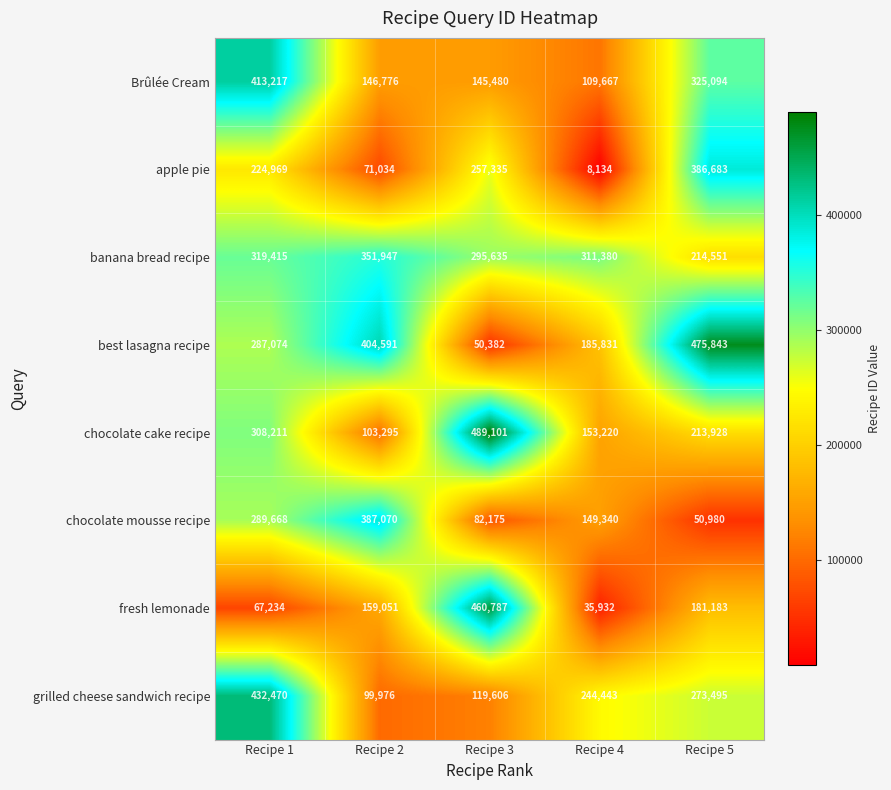

What is the maximum value shown in the chart?

489101